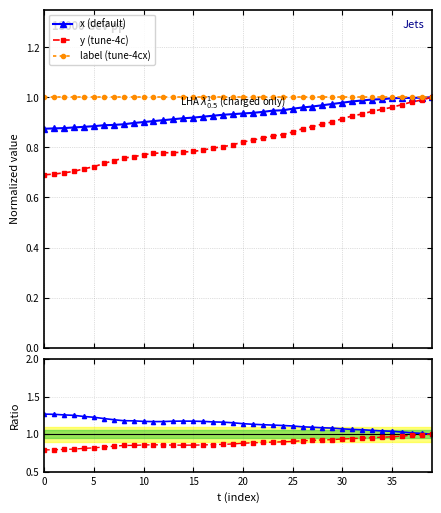

How many lines are shown in the chart?

5